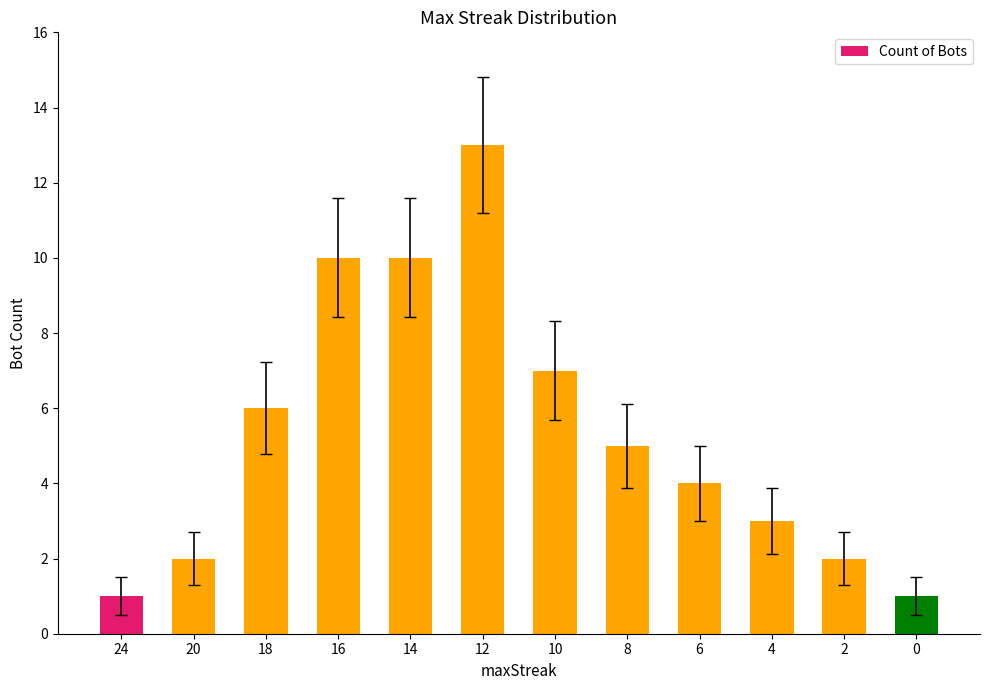

What is the difference between the maximum and second lowest values?

12